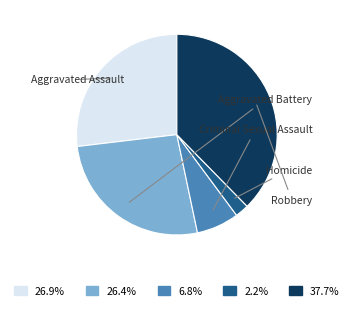

Does any single category account for the majority?

No